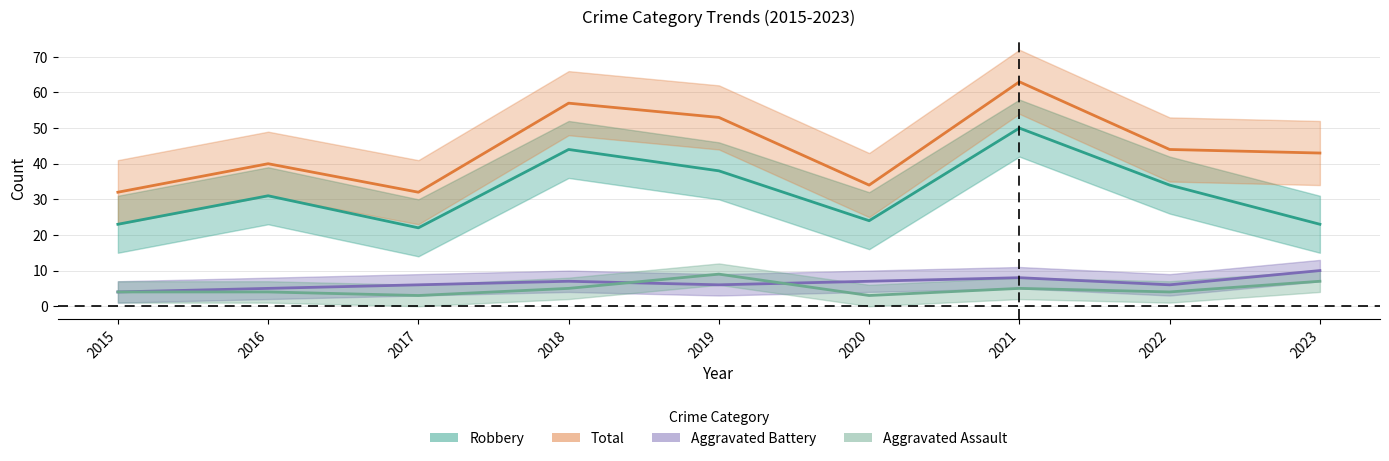

Which series has the largest total across all categories?

Total